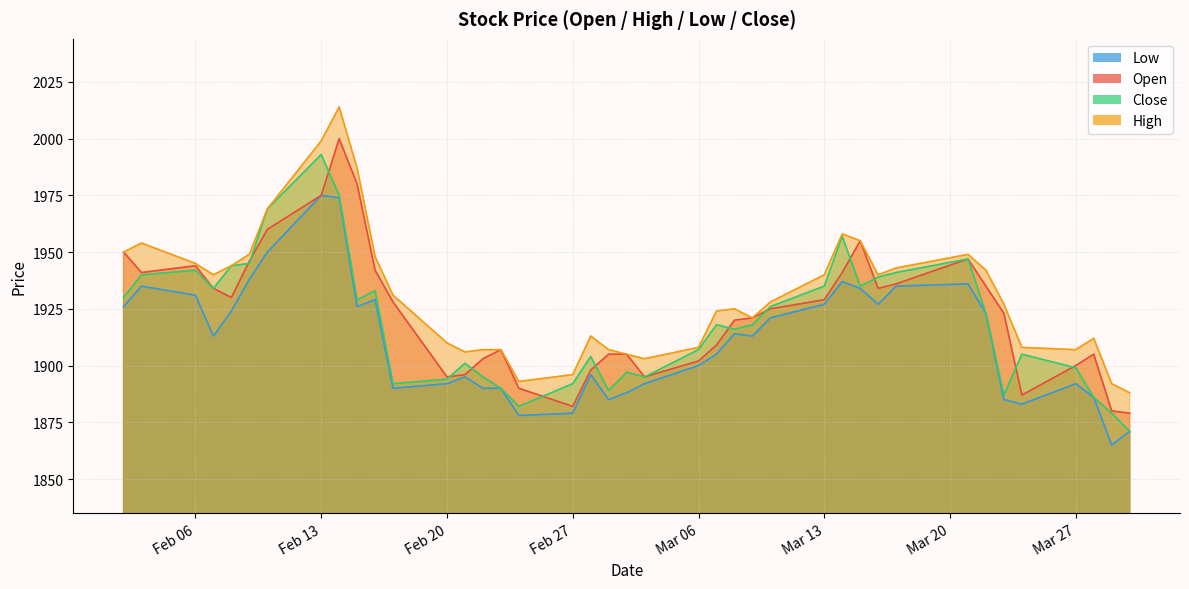

What is the approximate value of Open at 2017-02-17, to the nearest 10?

1930